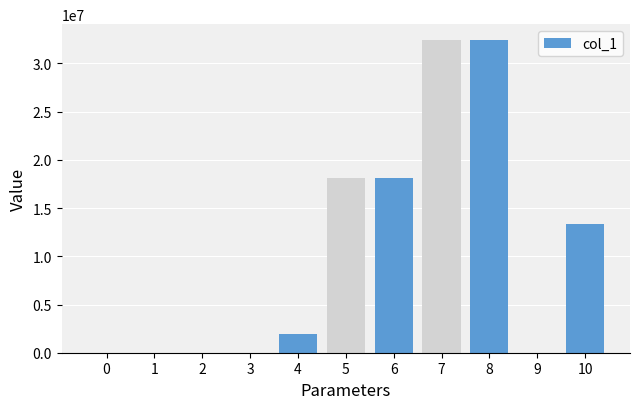

What is the maximum value shown in the chart?

32453085.2